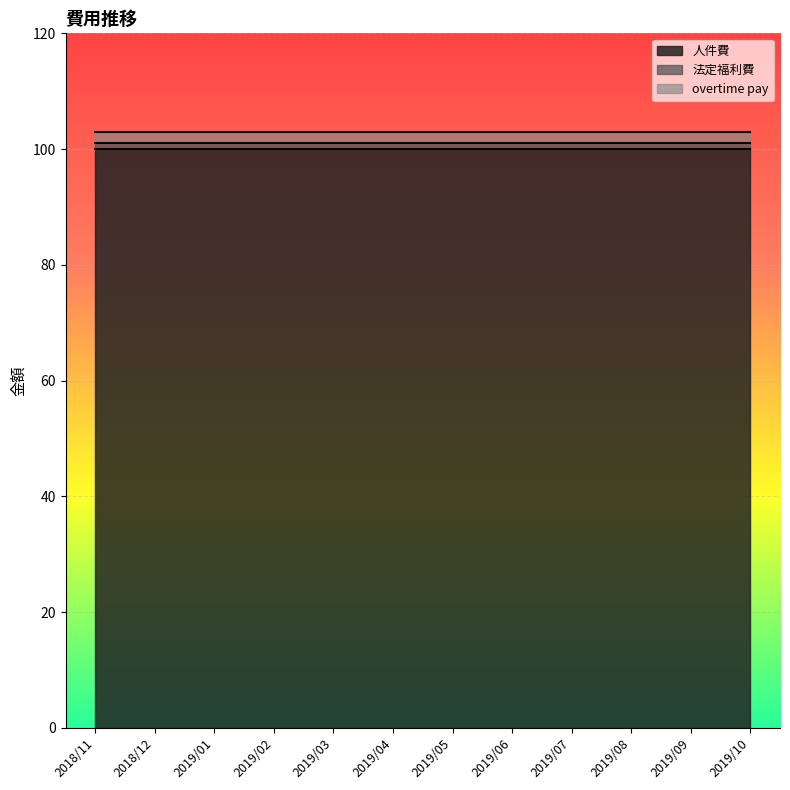

At which category does the chart reach its peak across all series?

2018/11